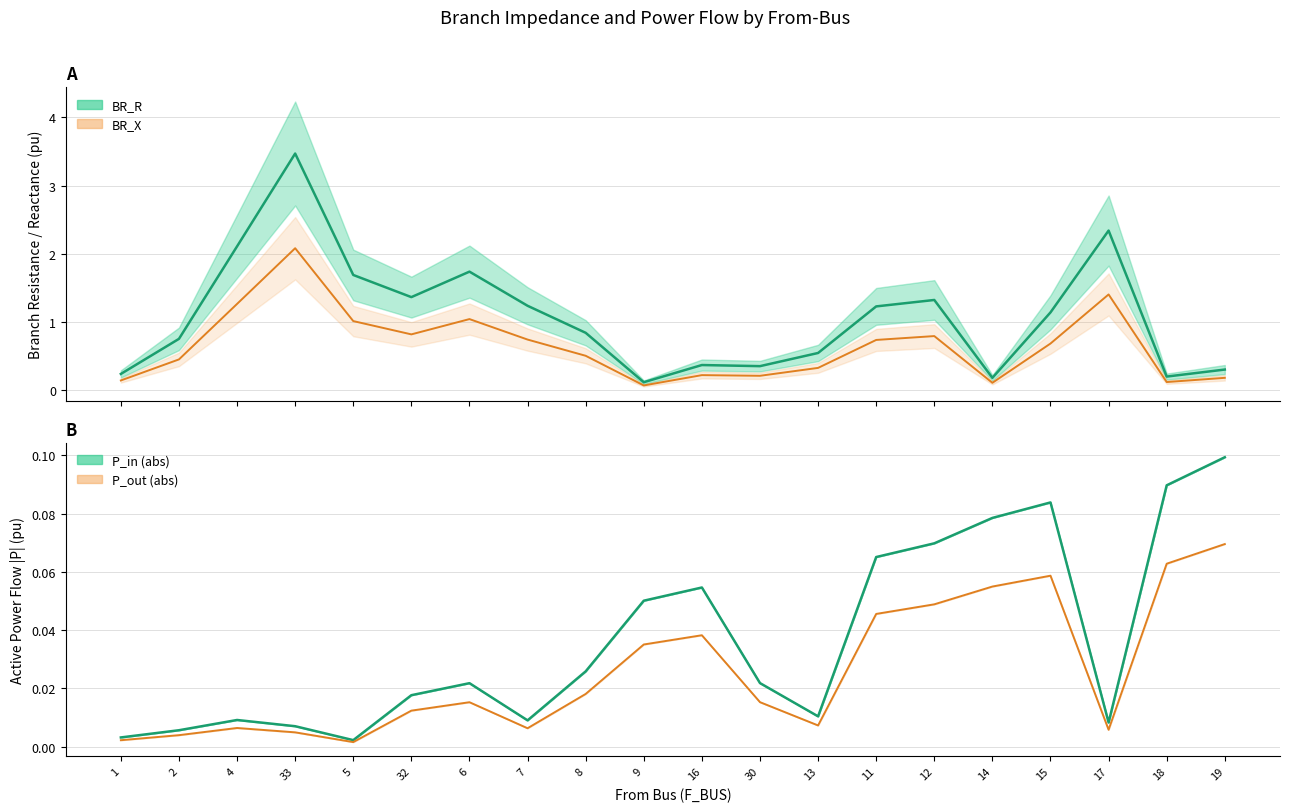

How many distinct data groups are displayed?

4